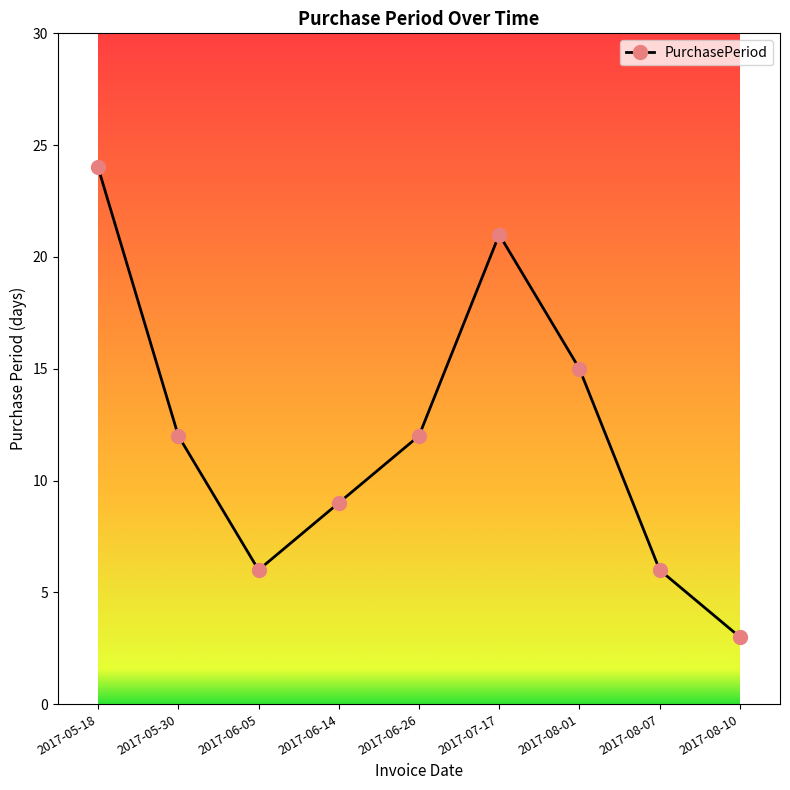

True or false: the data shows 4 at 2017-07-17.

False